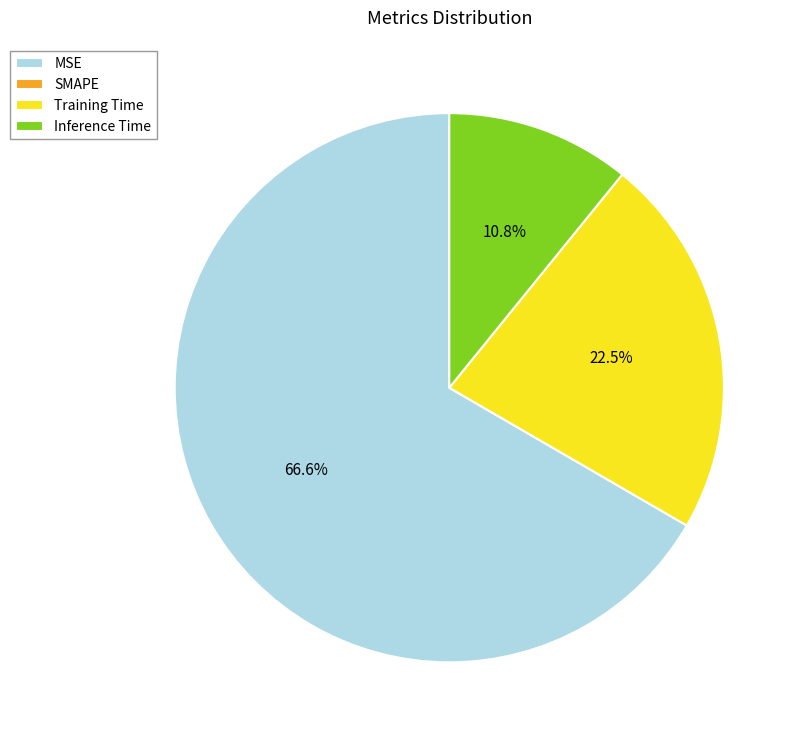

What is the largest slice in the pie chart?

MSE